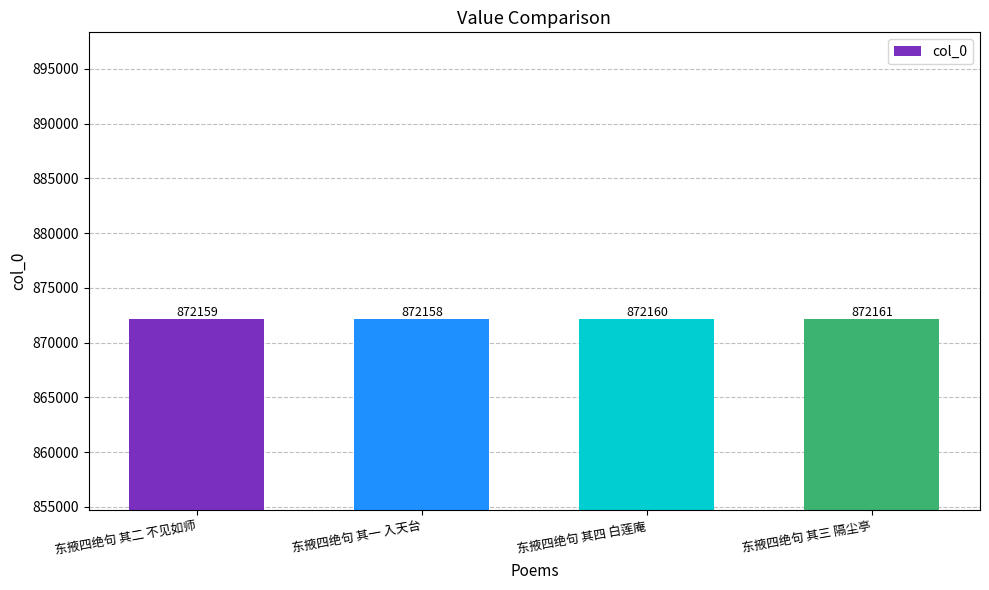

Rank the categories by value from highest to lowest.

东掖四绝句 其三 隔尘亭, 东掖四绝句 其四 白莲庵, 东掖四绝句 其二 不见如师, 东掖四绝句 其一 入天台